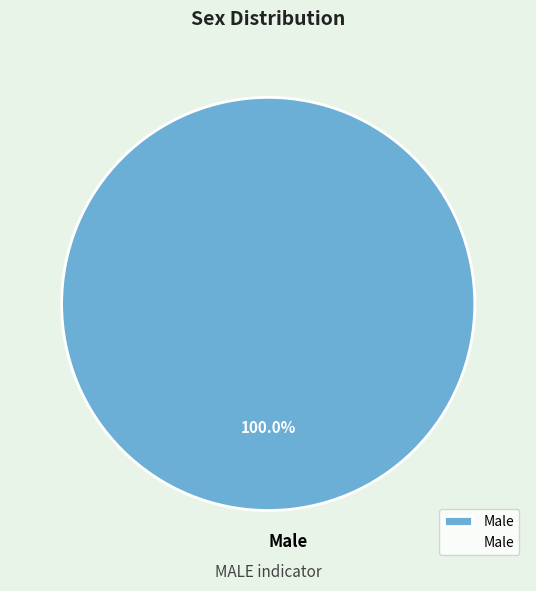

Rank the categories by value from highest to lowest.

Male